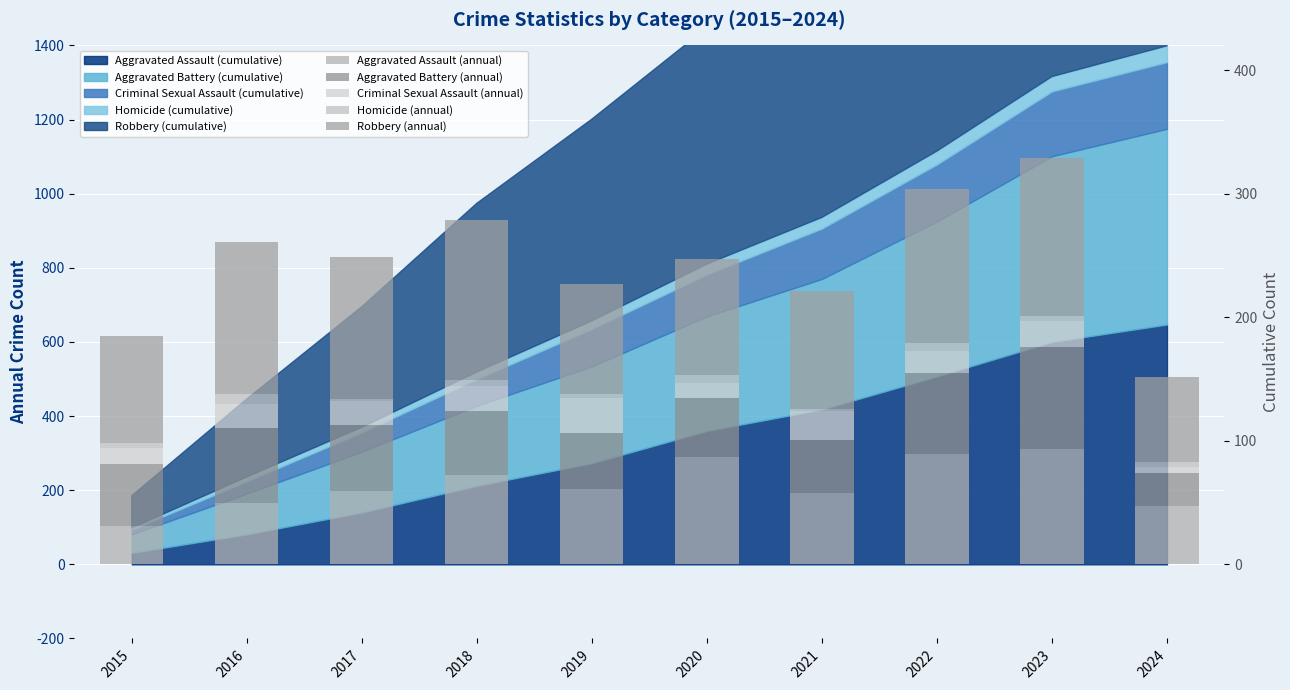

At which category is the sum across all series the highest?

2023